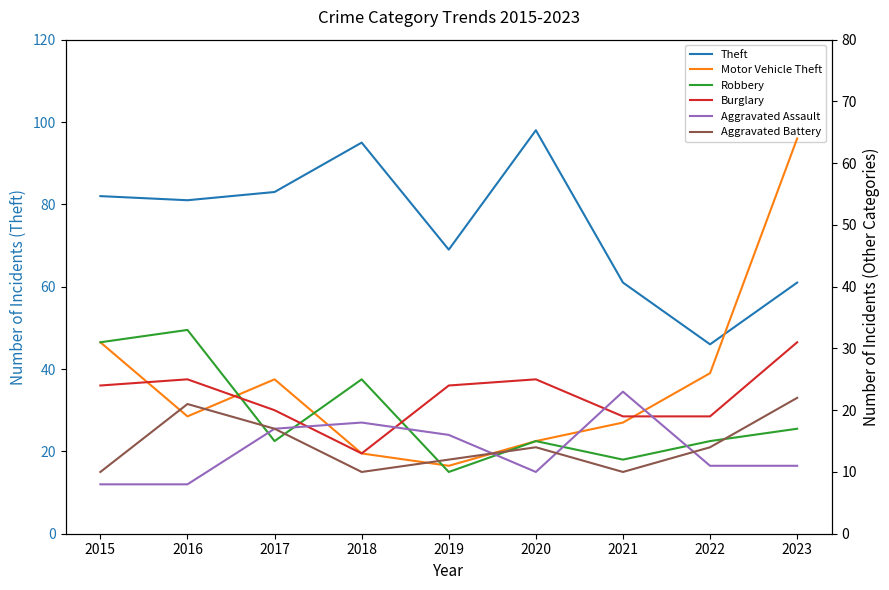

Which series changed the most between 2020 and 2022?

Theft